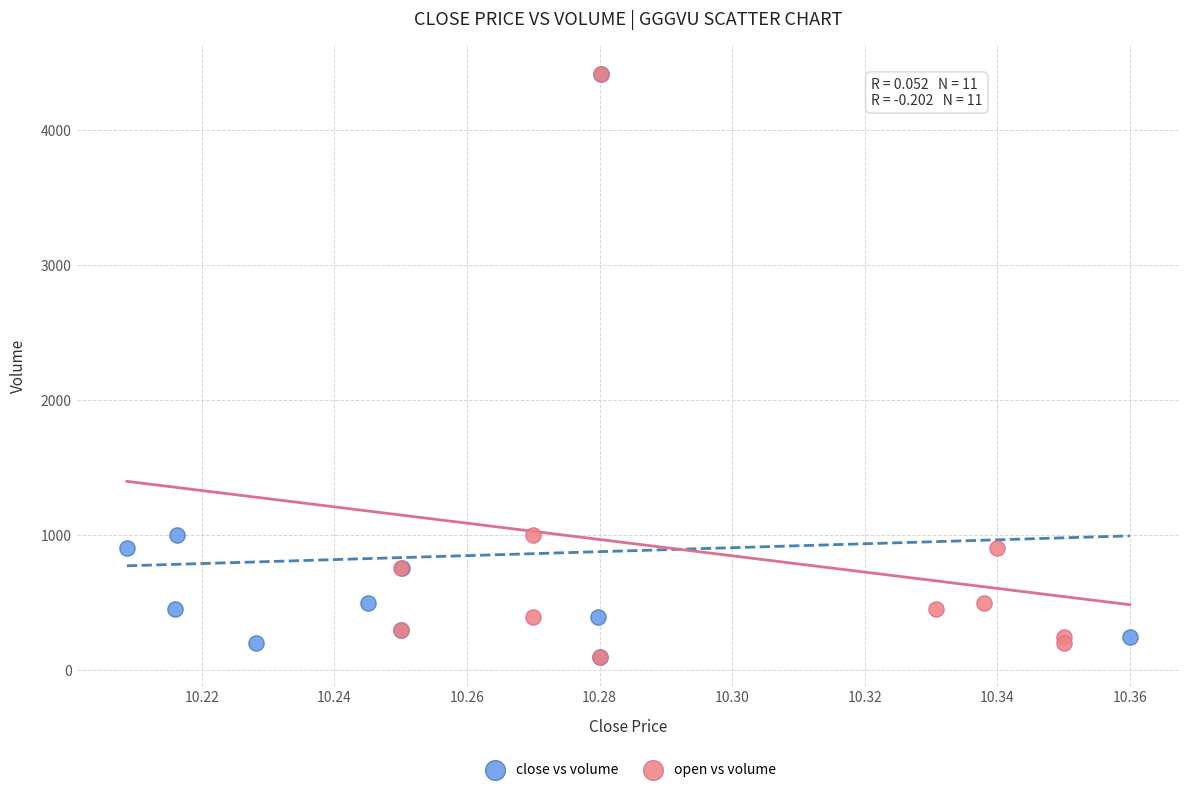

What are all the series names shown in the legend?

close vs volume, open vs volume